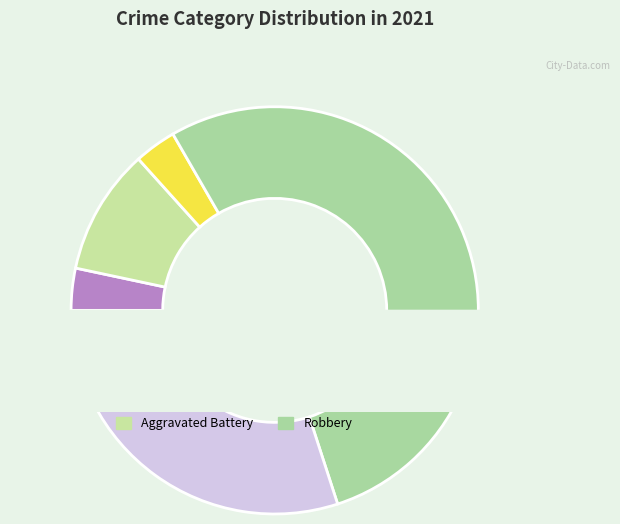

What percentage is the Aggravated Battery slice, to the nearest percent?

10%